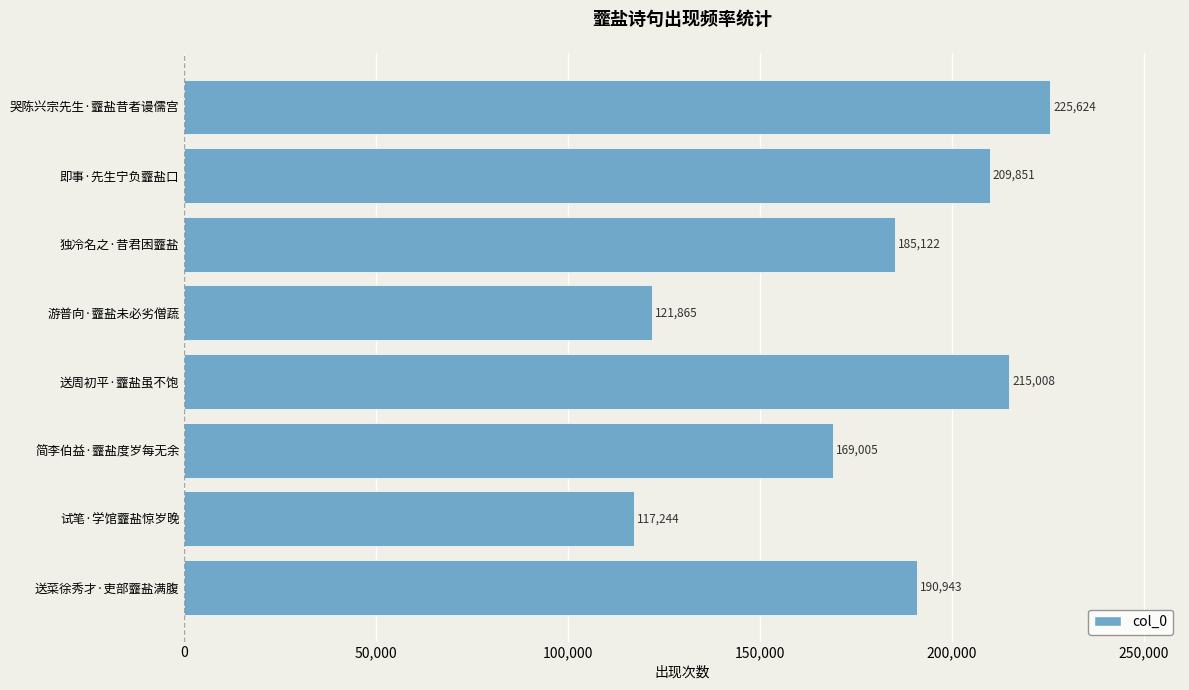

Which label corresponds to the smallest value in the chart?

试笔·学馆虀盐惊岁晚